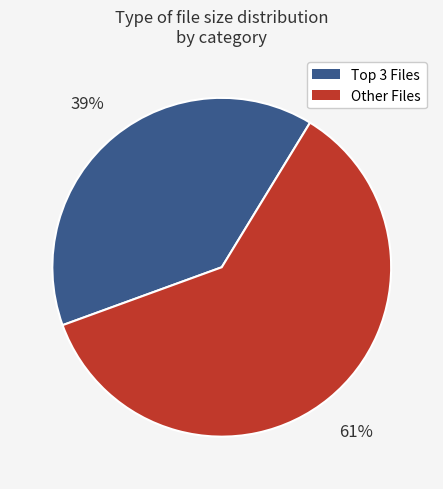

Is there a majority slice in this chart?

Yes